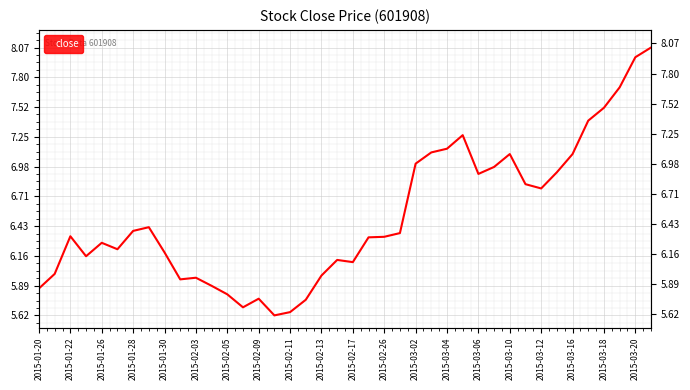

What is the difference between the maximum and minimum values?

2.5